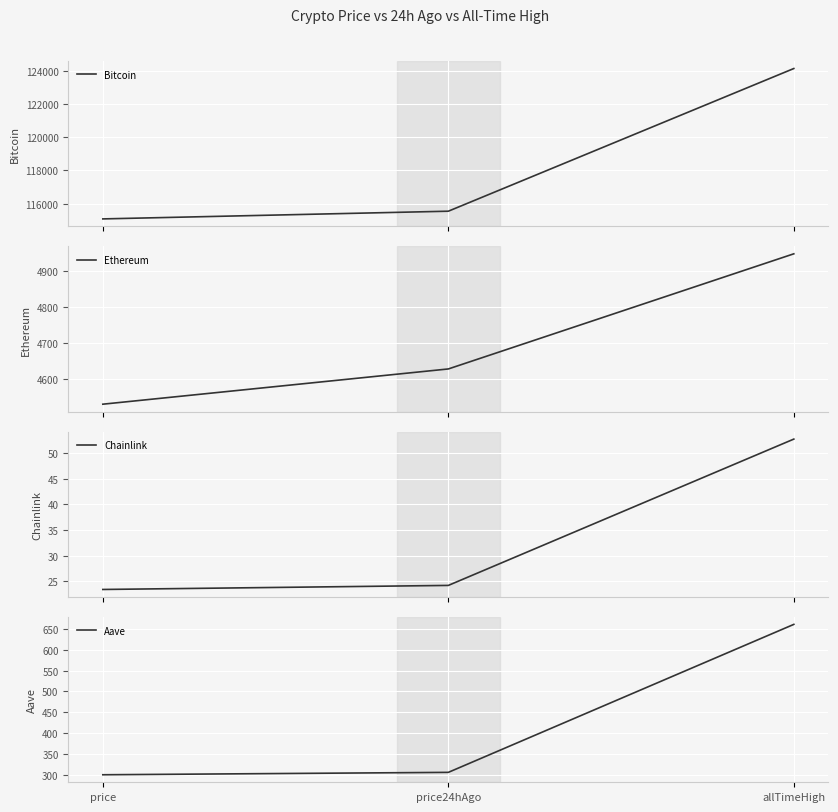

What are all the series names shown in the legend?

Bitcoin, Ethereum, Chainlink, Aave